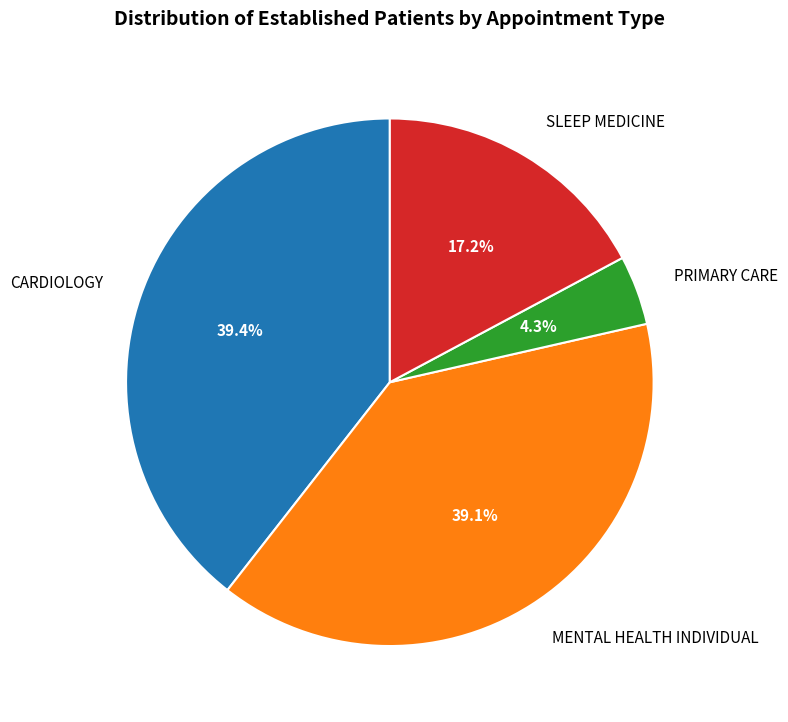

Do PRIMARY CARE and MENTAL HEALTH INDIVIDUAL together represent more than half of the pie?

No